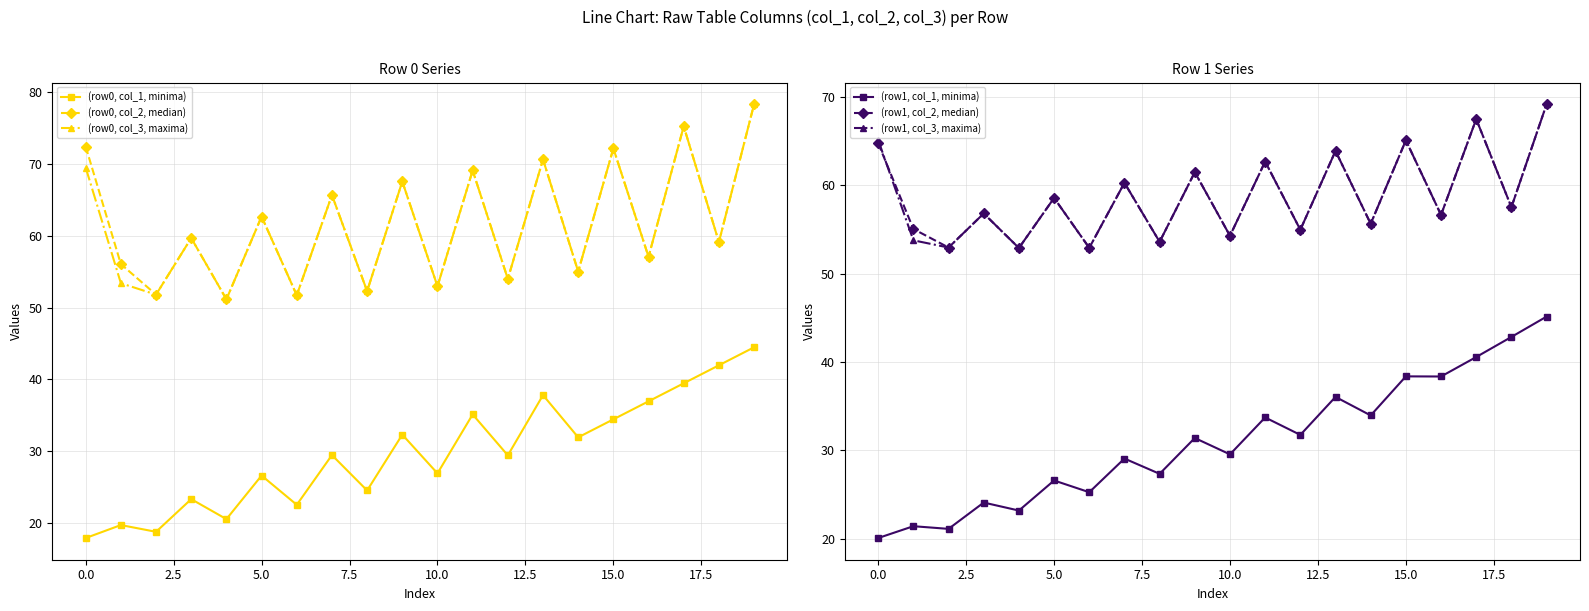

Is it true that (row0, col_2, median) equals 34.2 at 13?

False